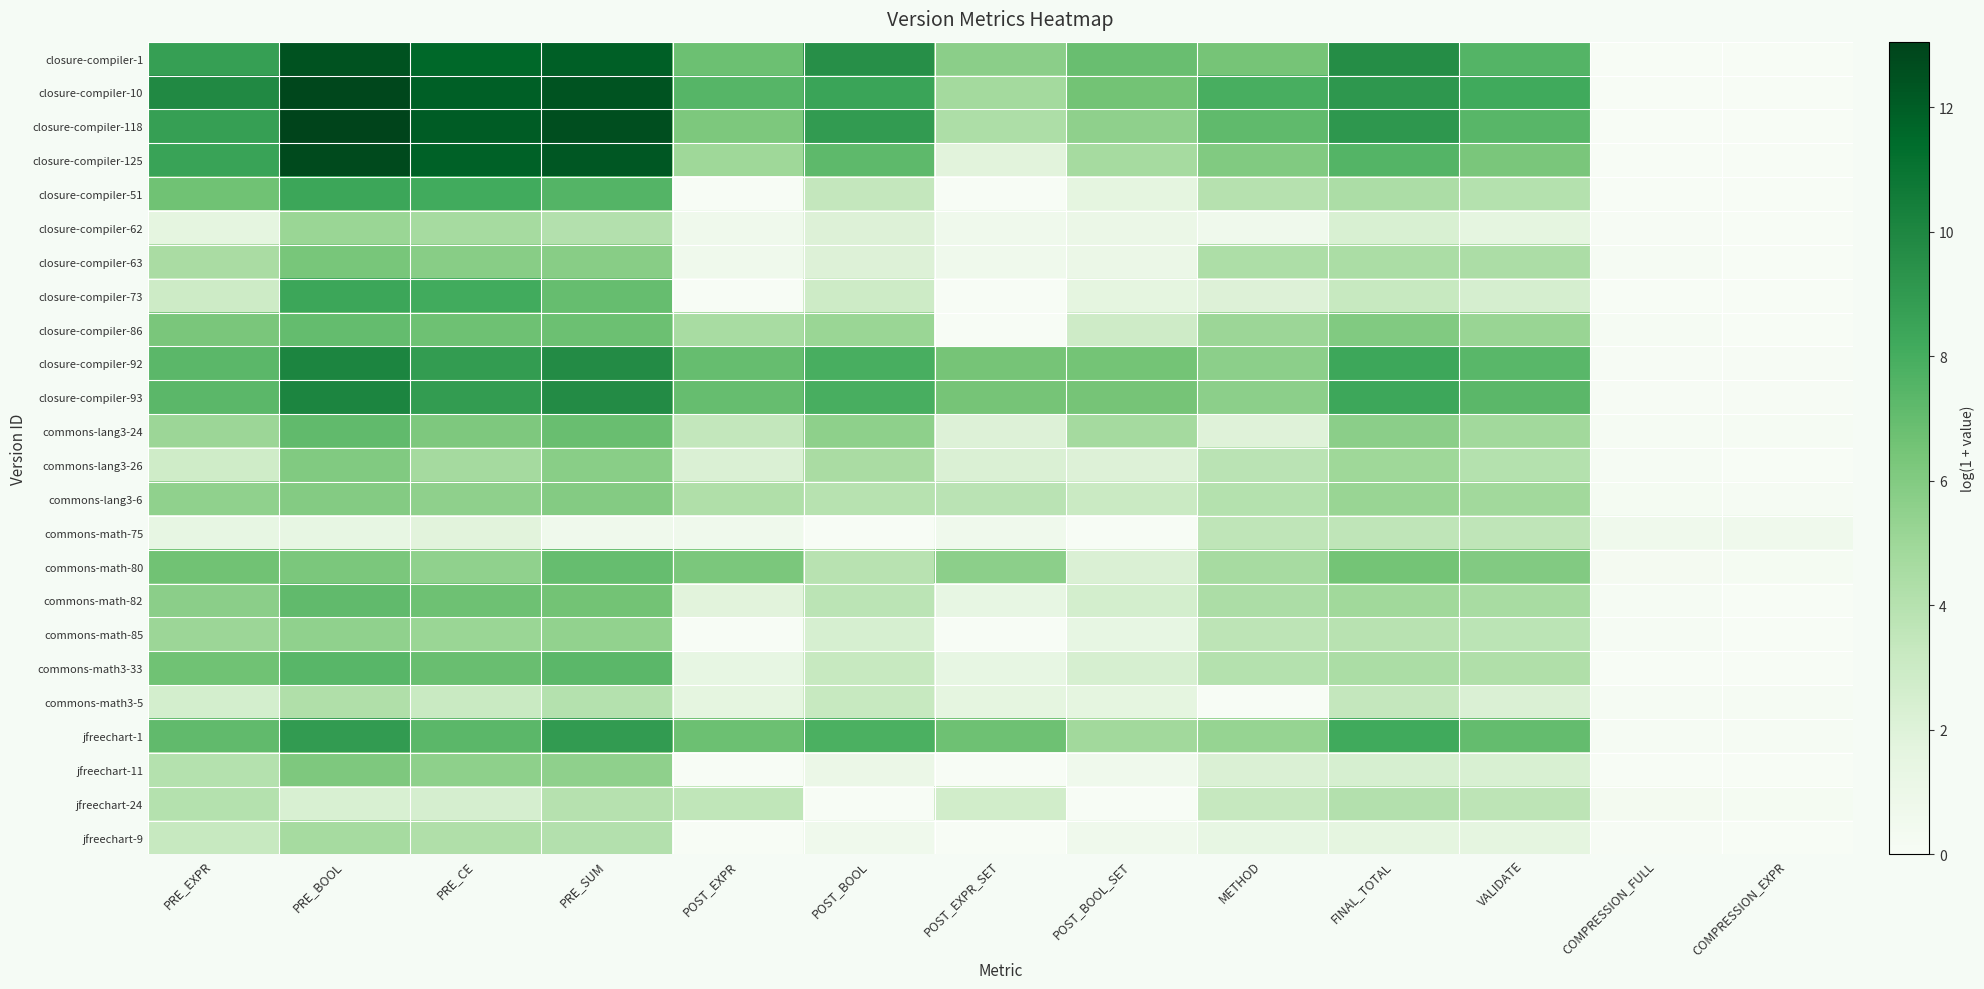

Reading left to right, extract all data points from this chart.

closure-compiler-1: PRE_EXPR=8.8	PRE_BOOL=12.5	PRE_CE=11.6	PRE_SUM=12.0	POST_EXPR=6.8	POST_BOOL=9.5	POST_EXPR_SET=5.7	POST_BOOL_SET=6.9	METHOD=6.4	FINAL_TOTAL=9.6	VALIDATE=7.5	COMPRESSION_FULL=0.0	COMPRESSION_EXPR=0.0
closure-compiler-10: PRE_EXPR=9.9	PRE_BOOL=12.9	PRE_CE=12.0	PRE_SUM=12.4	POST_EXPR=7.5	POST_BOOL=8.5	POST_EXPR_SET=4.8	POST_BOOL_SET=6.5	METHOD=7.9	FINAL_TOTAL=9.2	VALIDATE=8.2	COMPRESSION_FULL=0.0	COMPRESSION_EXPR=0.0
closure-compiler-118: PRE_EXPR=8.7	PRE_BOOL=13.1	PRE_CE=12.1	PRE_SUM=12.6	POST_EXPR=6.2	POST_BOOL=8.9	POST_EXPR_SET=4.3	POST_BOOL_SET=5.5	METHOD=7.2	FINAL_TOTAL=9.2	VALIDATE=7.4	COMPRESSION_FULL=0.0	COMPRESSION_EXPR=0.0
closure-compiler-125: PRE_EXPR=8.6	PRE_BOOL=12.8	PRE_CE=11.8	PRE_SUM=12.3	POST_EXPR=5.0	POST_BOOL=7.2	POST_EXPR_SET=1.8	POST_BOOL_SET=4.7	METHOD=6.0	FINAL_TOTAL=7.5	VALIDATE=6.3	COMPRESSION_FULL=0.0	COMPRESSION_EXPR=0.0
closure-compiler-51: PRE_EXPR=6.7	PRE_BOOL=8.4	PRE_CE=8.2	PRE_SUM=7.5	POST_EXPR=0.0	POST_BOOL=3.4	POST_EXPR_SET=0.0	POST_BOOL_SET=1.6	METHOD=4.0	FINAL_TOTAL=4.4	VALIDATE=4.1	COMPRESSION_FULL=0.0	COMPRESSION_EXPR=0.0
closure-compiler-62: PRE_EXPR=1.6	PRE_BOOL=5.1	PRE_CE=4.7	PRE_SUM=4.1	POST_EXPR=0.7	POST_BOOL=2.1	POST_EXPR_SET=0.7	POST_BOOL_SET=1.1	METHOD=0.7	FINAL_TOTAL=2.3	VALIDATE=1.6	COMPRESSION_FULL=0.1	COMPRESSION_EXPR=0.0
closure-compiler-63: PRE_EXPR=4.5	PRE_BOOL=6.3	PRE_CE=5.8	PRE_SUM=5.8	POST_EXPR=0.7	POST_BOOL=2.1	POST_EXPR_SET=0.7	POST_BOOL_SET=1.1	METHOD=4.4	FINAL_TOTAL=4.5	VALIDATE=4.4	COMPRESSION_FULL=0.2	COMPRESSION_EXPR=0.0
closure-compiler-73: PRE_EXPR=2.9	PRE_BOOL=8.4	PRE_CE=8.1	PRE_SUM=7.0	POST_EXPR=0.0	POST_BOOL=2.9	POST_EXPR_SET=0.0	POST_BOOL_SET=1.6	METHOD=2.1	FINAL_TOTAL=3.3	VALIDATE=2.5	COMPRESSION_FULL=0.0	COMPRESSION_EXPR=0.0
closure-compiler-86: PRE_EXPR=6.3	PRE_BOOL=7.0	PRE_CE=6.7	PRE_SUM=6.8	POST_EXPR=4.6	POST_BOOL=5.1	POST_EXPR_SET=0.0	POST_BOOL_SET=2.9	METHOD=5.1	FINAL_TOTAL=6.0	VALIDATE=5.2	COMPRESSION_FULL=0.2	COMPRESSION_EXPR=0.0
closure-compiler-92: PRE_EXPR=7.3	PRE_BOOL=10.0	PRE_CE=8.9	PRE_SUM=9.8	POST_EXPR=7.0	POST_BOOL=7.9	POST_EXPR_SET=6.4	POST_BOOL_SET=6.5	METHOD=5.6	FINAL_TOTAL=8.3	VALIDATE=7.3	COMPRESSION_FULL=0.1	COMPRESSION_EXPR=0.1
closure-compiler-93: PRE_EXPR=7.3	PRE_BOOL=10.1	PRE_CE=8.9	PRE_SUM=9.8	POST_EXPR=7.0	POST_BOOL=7.9	POST_EXPR_SET=6.4	POST_BOOL_SET=6.5	METHOD=5.6	FINAL_TOTAL=8.3	VALIDATE=7.3	COMPRESSION_FULL=0.1	COMPRESSION_EXPR=0.1
commons-lang3-24: PRE_EXPR=5.1	PRE_BOOL=7.1	PRE_CE=6.1	PRE_SUM=6.9	POST_EXPR=3.4	POST_BOOL=5.6	POST_EXPR_SET=2.1	POST_BOOL_SET=4.7	METHOD=1.9	FINAL_TOTAL=5.7	VALIDATE=4.8	COMPRESSION_FULL=0.1	COMPRESSION_EXPR=0.1
commons-lang3-26: PRE_EXPR=2.8	PRE_BOOL=6.0	PRE_CE=4.7	PRE_SUM=5.7	POST_EXPR=2.2	POST_BOOL=4.5	POST_EXPR_SET=2.2	POST_BOOL_SET=2.1	METHOD=3.8	FINAL_TOTAL=4.9	VALIDATE=4.1	COMPRESSION_FULL=0.2	COMPRESSION_EXPR=0.0
commons-lang3-6: PRE_EXPR=5.5	PRE_BOOL=6.0	PRE_CE=5.5	PRE_SUM=5.9	POST_EXPR=4.2	POST_BOOL=4.0	POST_EXPR_SET=3.8	POST_BOOL_SET=3.1	METHOD=4.1	FINAL_TOTAL=5.2	VALIDATE=4.8	COMPRESSION_FULL=0.2	COMPRESSION_EXPR=0.2
commons-math-75: PRE_EXPR=1.4	PRE_BOOL=1.4	PRE_CE=1.8	PRE_SUM=0.7	POST_EXPR=0.7	POST_BOOL=0.0	POST_EXPR_SET=0.7	POST_BOOL_SET=0.0	METHOD=3.6	FINAL_TOTAL=3.6	VALIDATE=3.6	COMPRESSION_FULL=0.7	COMPRESSION_EXPR=0.7
commons-math-80: PRE_EXPR=6.6	PRE_BOOL=6.3	PRE_CE=5.5	PRE_SUM=6.9	POST_EXPR=6.3	POST_BOOL=3.9	POST_EXPR_SET=5.6	POST_BOOL_SET=2.2	METHOD=4.6	FINAL_TOTAL=6.5	VALIDATE=6.0	COMPRESSION_FULL=0.3	COMPRESSION_EXPR=0.2
commons-math-82: PRE_EXPR=5.7	PRE_BOOL=7.1	PRE_CE=6.7	PRE_SUM=6.6	POST_EXPR=1.8	POST_BOOL=3.8	POST_EXPR_SET=1.4	POST_BOOL_SET=2.6	METHOD=4.4	FINAL_TOTAL=4.9	VALIDATE=4.6	COMPRESSION_FULL=0.1	COMPRESSION_EXPR=0.0
commons-math-85: PRE_EXPR=5.1	PRE_BOOL=5.5	PRE_CE=5.1	PRE_SUM=5.4	POST_EXPR=0.0	POST_BOOL=2.4	POST_EXPR_SET=0.0	POST_BOOL_SET=1.4	METHOD=3.7	FINAL_TOTAL=3.9	VALIDATE=3.8	COMPRESSION_FULL=0.1	COMPRESSION_EXPR=0.0
commons-math3-33: PRE_EXPR=6.7	PRE_BOOL=7.4	PRE_CE=6.9	PRE_SUM=7.3	POST_EXPR=1.4	POST_BOOL=3.3	POST_EXPR_SET=1.4	POST_BOOL_SET=2.4	METHOD=4.0	FINAL_TOTAL=4.4	VALIDATE=4.2	COMPRESSION_FULL=0.0	COMPRESSION_EXPR=0.0
commons-math3-5: PRE_EXPR=2.6	PRE_BOOL=4.2	PRE_CE=3.1	PRE_SUM=4.1	POST_EXPR=1.6	POST_BOOL=3.2	POST_EXPR_SET=1.6	POST_BOOL_SET=1.6	METHOD=0.0	FINAL_TOTAL=3.4	VALIDATE=2.2	COMPRESSION_FULL=0.1	COMPRESSION_EXPR=0.1
jfreechart-1: PRE_EXPR=7.1	PRE_BOOL=9.0	PRE_CE=7.3	PRE_SUM=8.9	POST_EXPR=6.8	POST_BOOL=7.8	POST_EXPR_SET=6.7	POST_BOOL_SET=4.8	METHOD=5.3	FINAL_TOTAL=8.2	VALIDATE=7.0	COMPRESSION_FULL=0.1	COMPRESSION_EXPR=0.1
jfreechart-11: PRE_EXPR=4.0	PRE_BOOL=6.1	PRE_CE=5.6	PRE_SUM=5.5	POST_EXPR=0.0	POST_BOOL=1.1	POST_EXPR_SET=0.0	POST_BOOL_SET=0.7	METHOD=2.2	FINAL_TOTAL=2.4	VALIDATE=2.3	COMPRESSION_FULL=0.0	COMPRESSION_EXPR=0.0
jfreechart-24: PRE_EXPR=4.0	PRE_BOOL=2.3	PRE_CE=2.5	PRE_SUM=4.0	POST_EXPR=3.6	POST_BOOL=0.0	POST_EXPR_SET=2.7	POST_BOOL_SET=0.0	METHOD=3.3	FINAL_TOTAL=4.1	VALIDATE=3.7	COMPRESSION_FULL=0.4	COMPRESSION_EXPR=0.2
jfreechart-9: PRE_EXPR=3.3	PRE_BOOL=4.7	PRE_CE=4.3	PRE_SUM=4.1	POST_EXPR=0.0	POST_BOOL=0.7	POST_EXPR_SET=0.0	POST_BOOL_SET=0.7	METHOD=1.4	FINAL_TOTAL=1.6	VALIDATE=1.6	COMPRESSION_FULL=0.1	COMPRESSION_EXPR=0.0